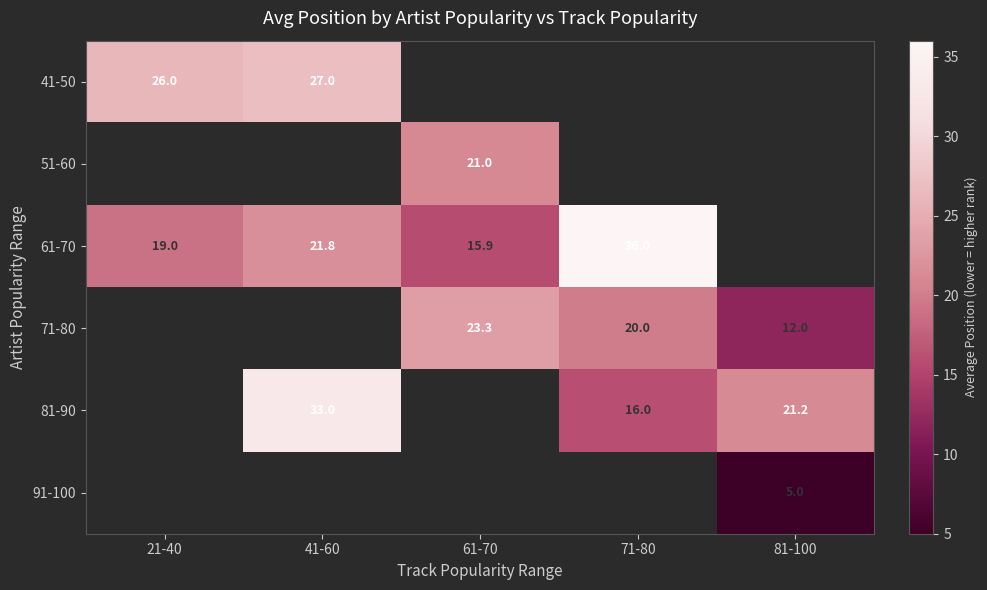

True or false: 51-60 has a value of 21.0 at 61-70.

True